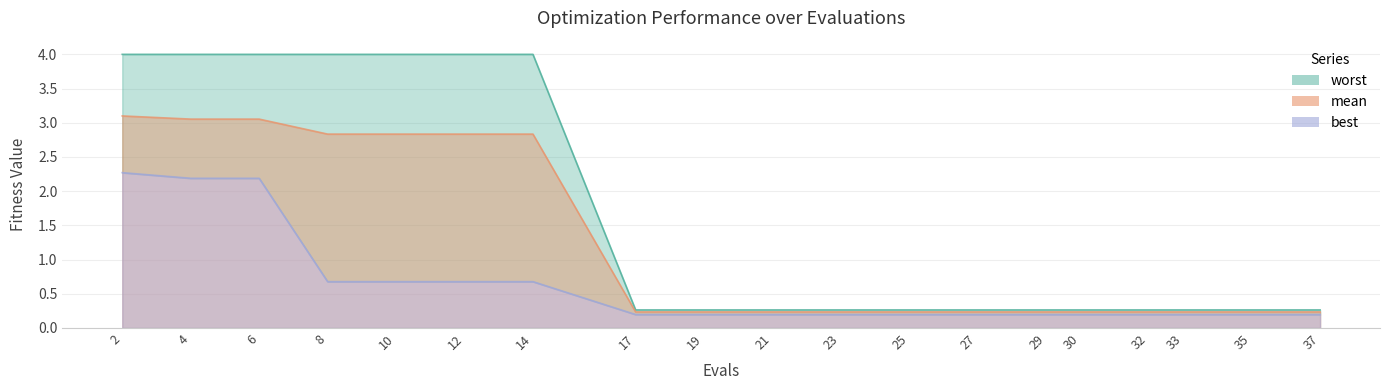

List the series in order of their peak value, highest first.

worst, mean, best